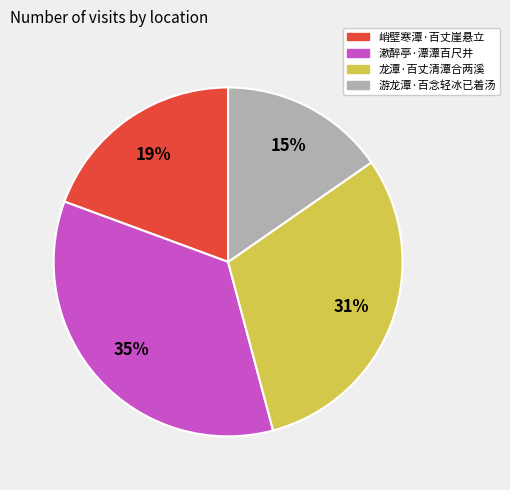

The 龙潭·百丈清潭合两溪 slice represents 31% of the pie. True or false?

True